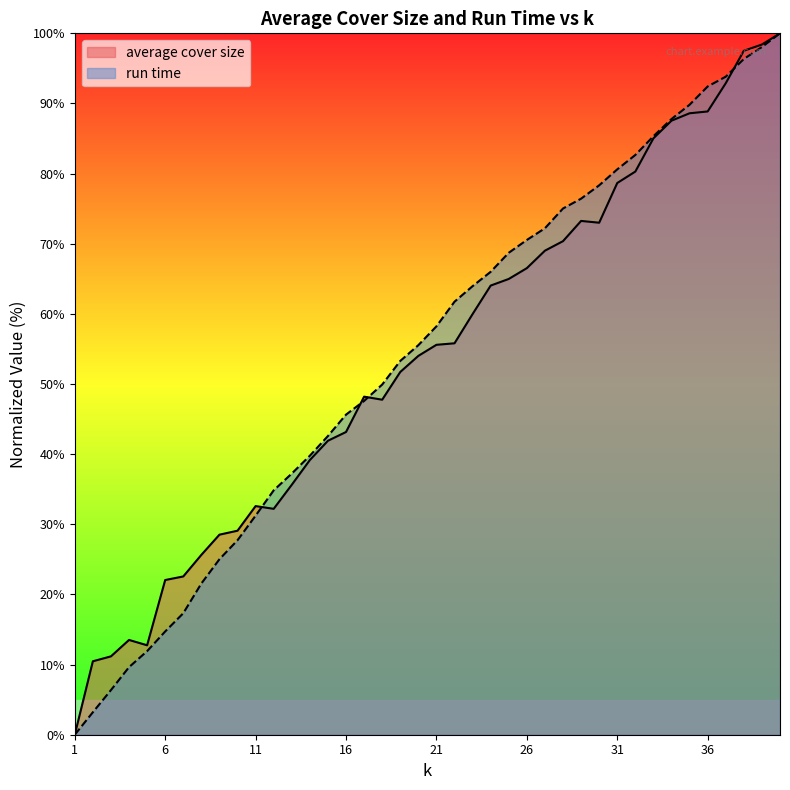

Is it true that average cover size equals 66.5 at 26?

True